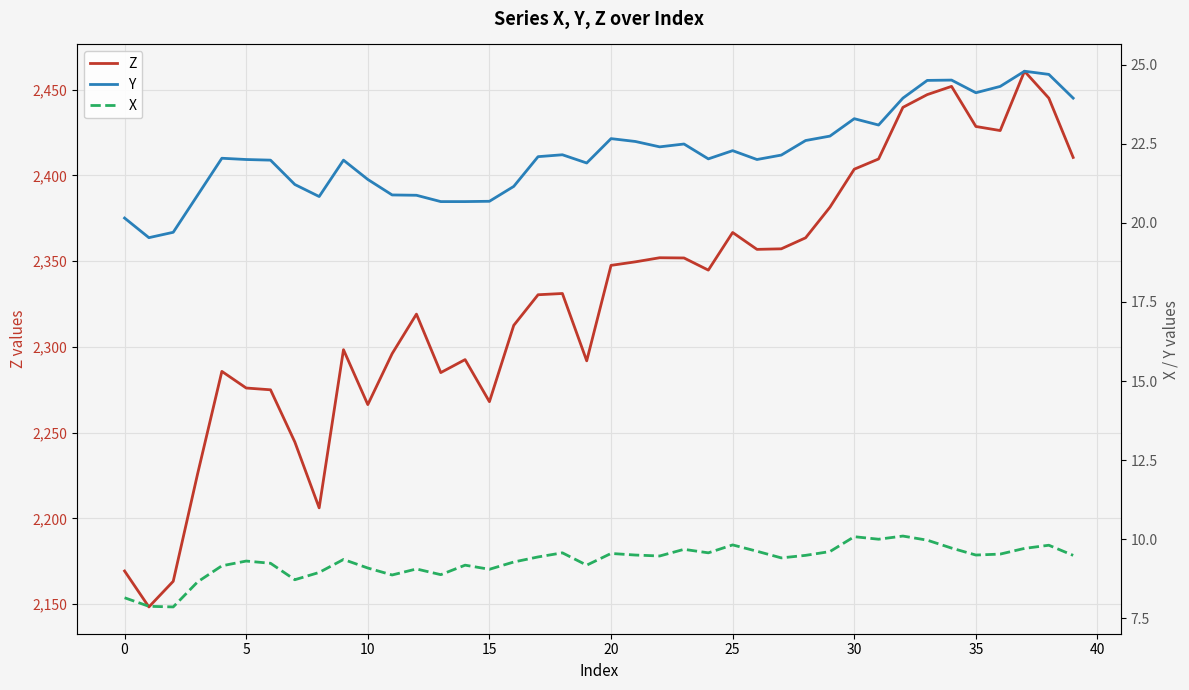

What is the value of the Y point at the 24th from the left?

22.5